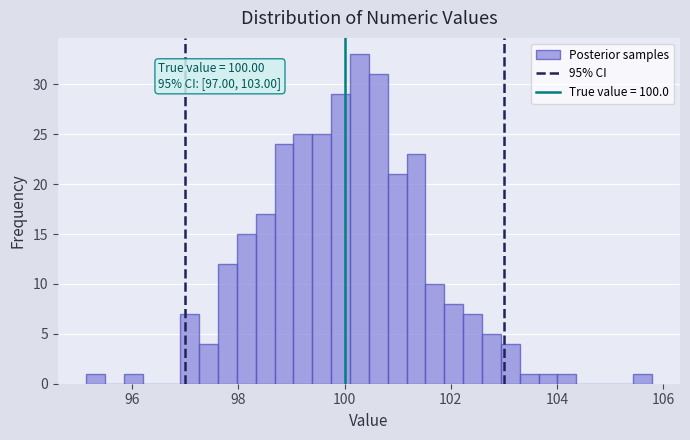

Read against the x-axis, roughly where is the centre of the tallest bar?

100.2